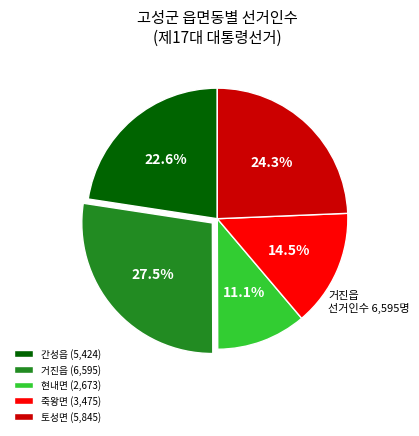

Is 현내면 the majority of the pie?

No